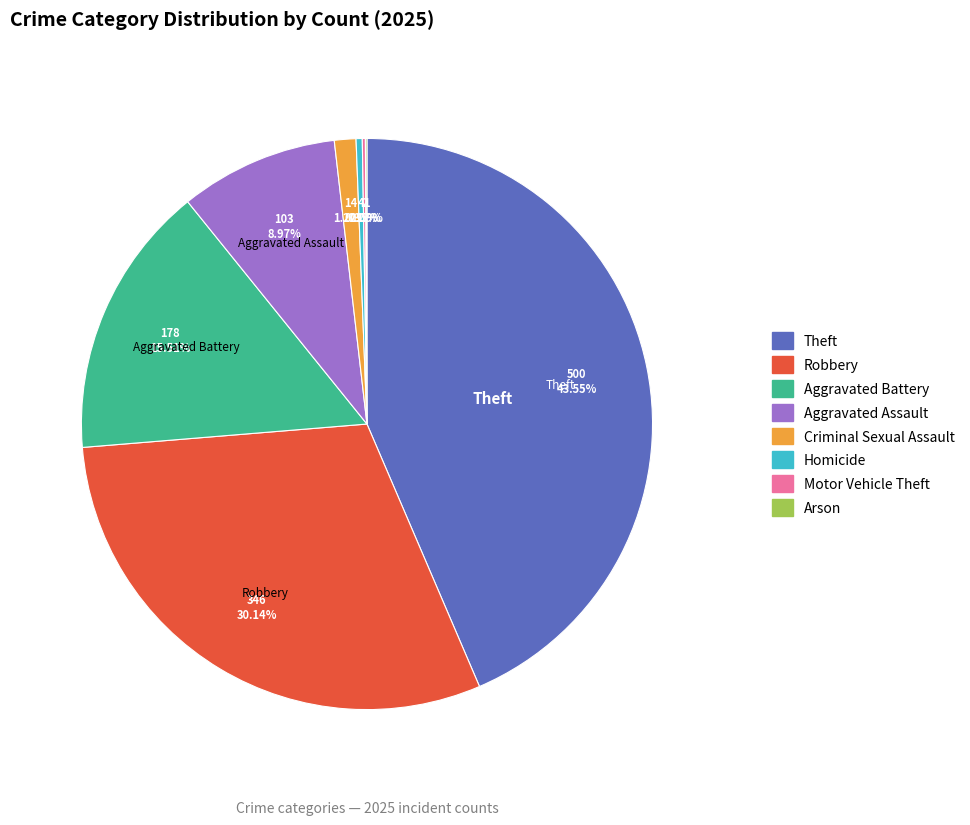

Does any single category account for the majority?

No